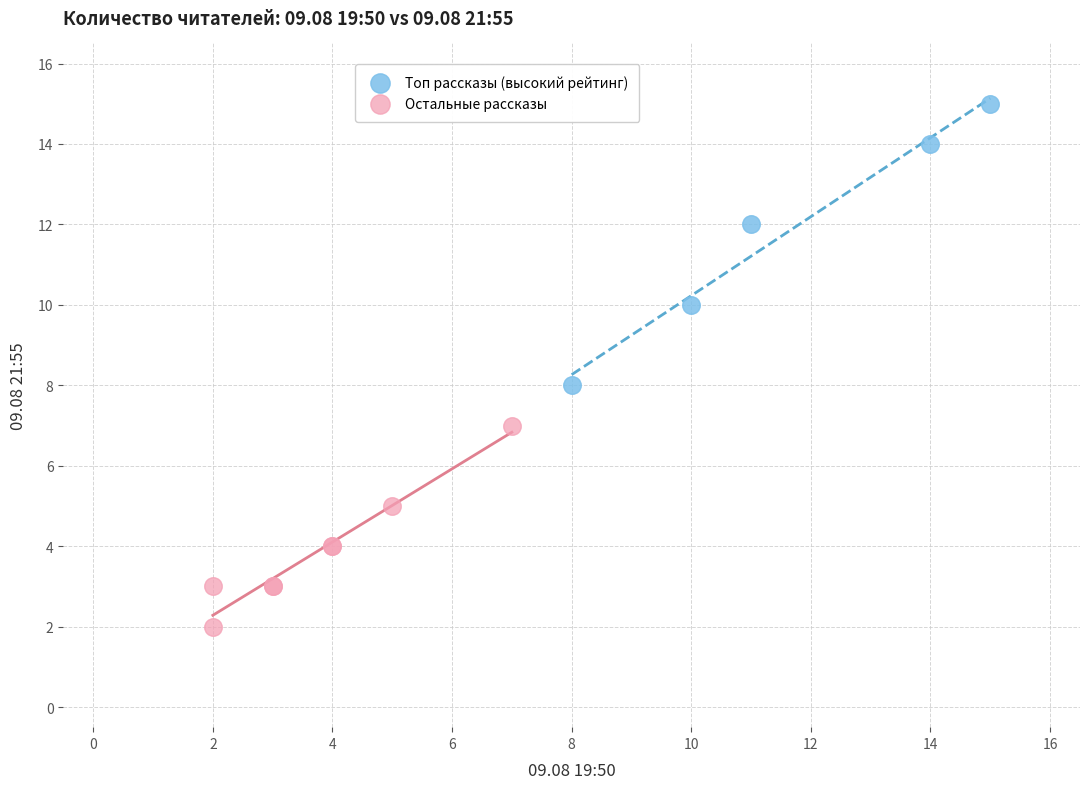

Which series contains the highest Y value?

Топ рассказы (высокий рейтинг)